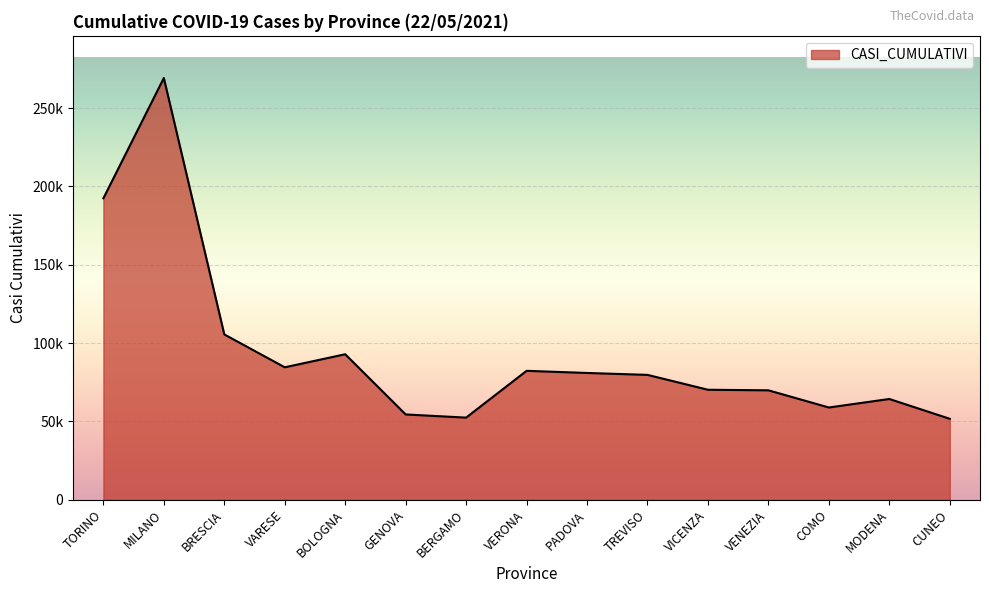

True or false: the data has more than 1 interior local peaks.

True